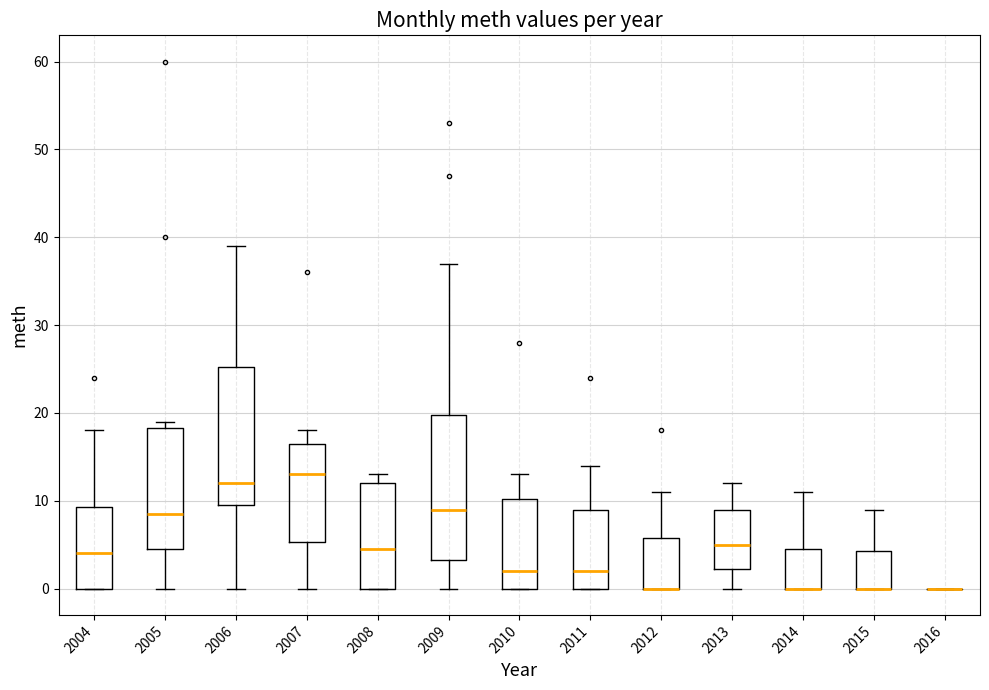

Reading left to right, read every box against the y-axis: the position of its median line, the range the box covers, and the ends of its whiskers. The values are not printed on the chart, so give them approximately, as read against the axis.

2004: median 4, box 0 to 9, whiskers 0 to 18
2005: median 9, box 5 to 18, whiskers 0 to 19
2006: median 12, box 10 to 25, whiskers 0 to 39
2007: median 13, box 5 to 17, whiskers 0 to 18
2008: median 5, box 0 to 12, whiskers 0 to 13
2009: median 9, box 3 to 20, whiskers 0 to 37
2010: median 2, box 0 to 10, whiskers 0 to 13
2011: median 2, box 0 to 9, whiskers 0 to 14
2012: median 0 (drawn on the box's lower edge), box 0 to 6, whiskers 0 to 11
2013: median 5, box 2 to 9, whiskers 0 to 12
2014: median 0 (drawn on the box's lower edge), box 0 to 5, whiskers 0 to 11
2015: median 0 (drawn on the box's lower edge), box 0 to 4, whiskers 0 to 9
2016: box collapsed to a line at 0, whiskers 0 to 0